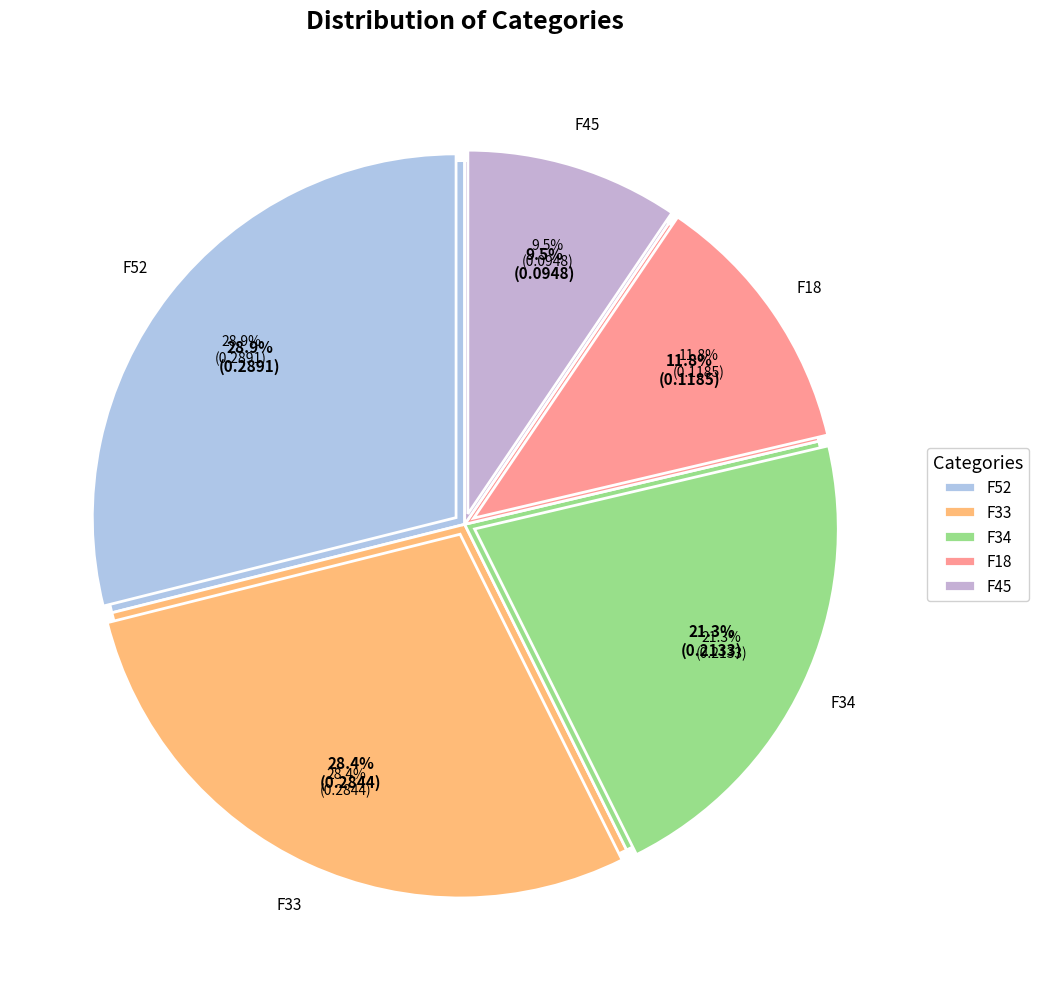

True or false: F33 accounts for 28% of the total.

True